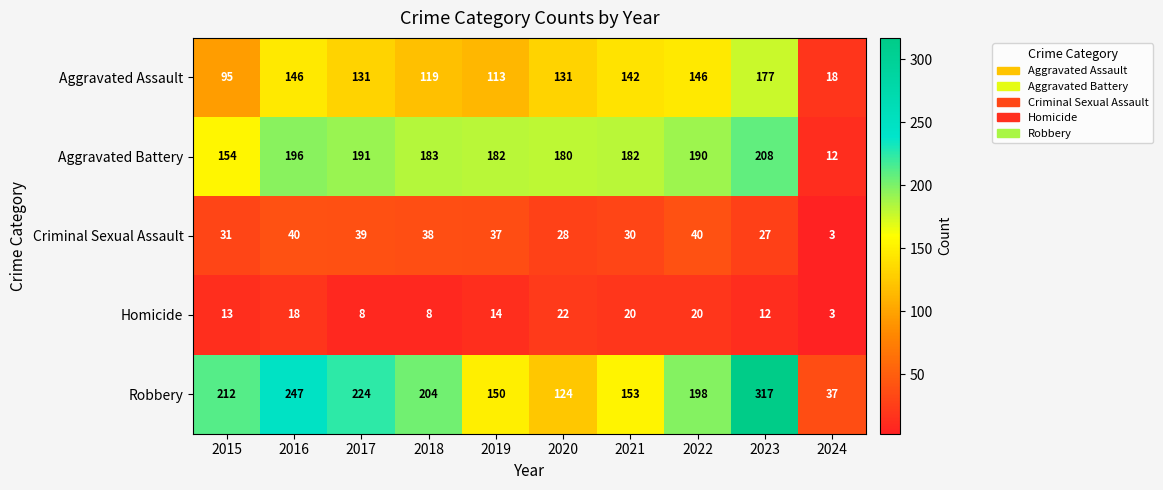

What is the sum of all Robbery values?

1866